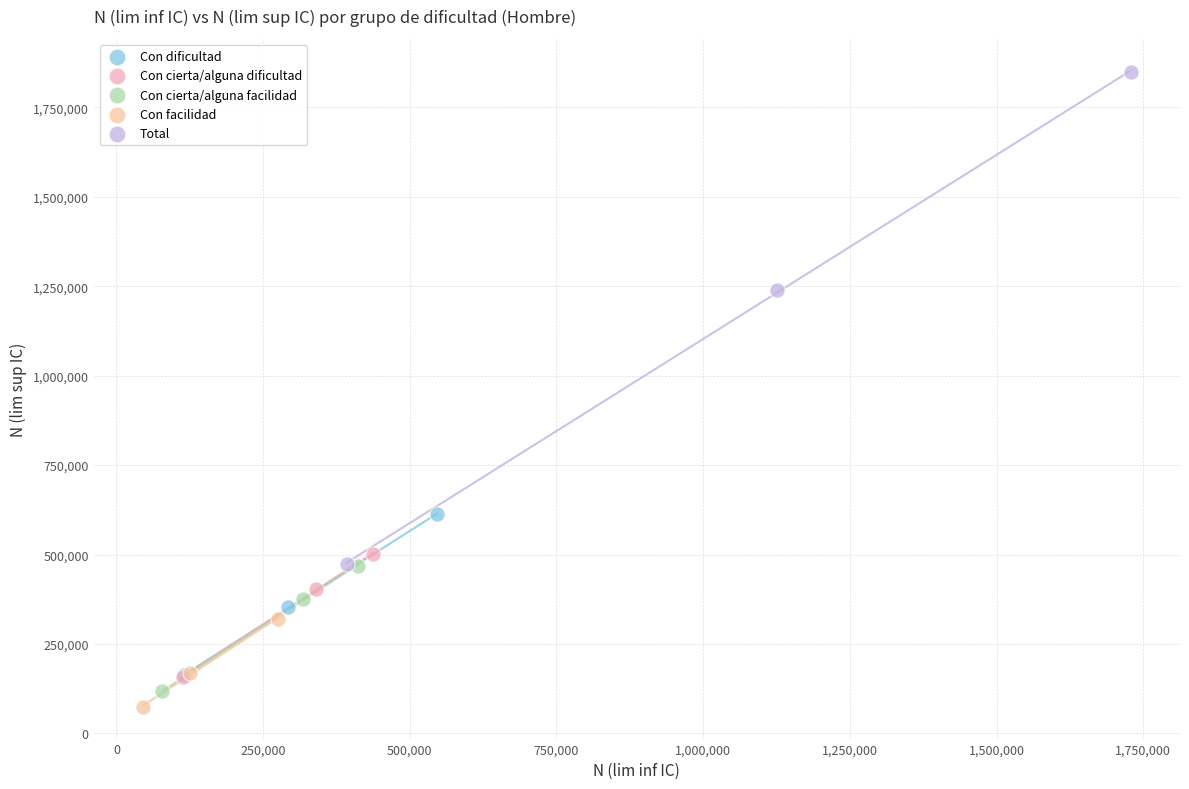

What are all the series names shown in the legend?

Con dificultad, Con cierta/alguna dificultad, Con cierta/alguna facilidad, Con facilidad, Total